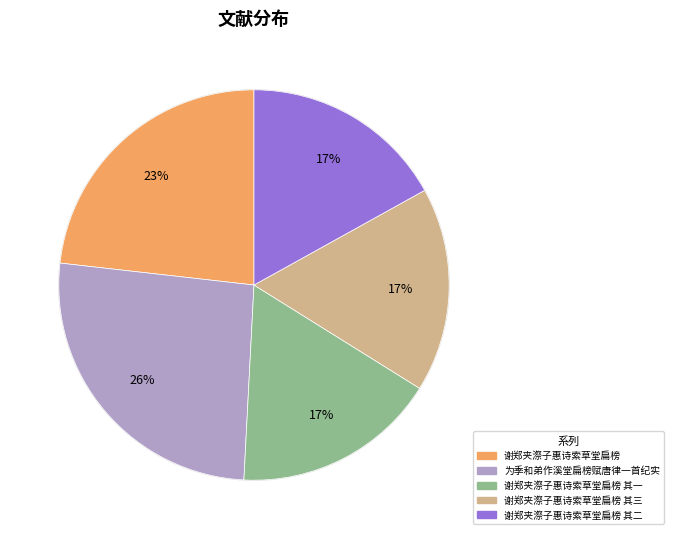

To the nearest percent, what is the difference between the largest and smallest slice percentages?

9%